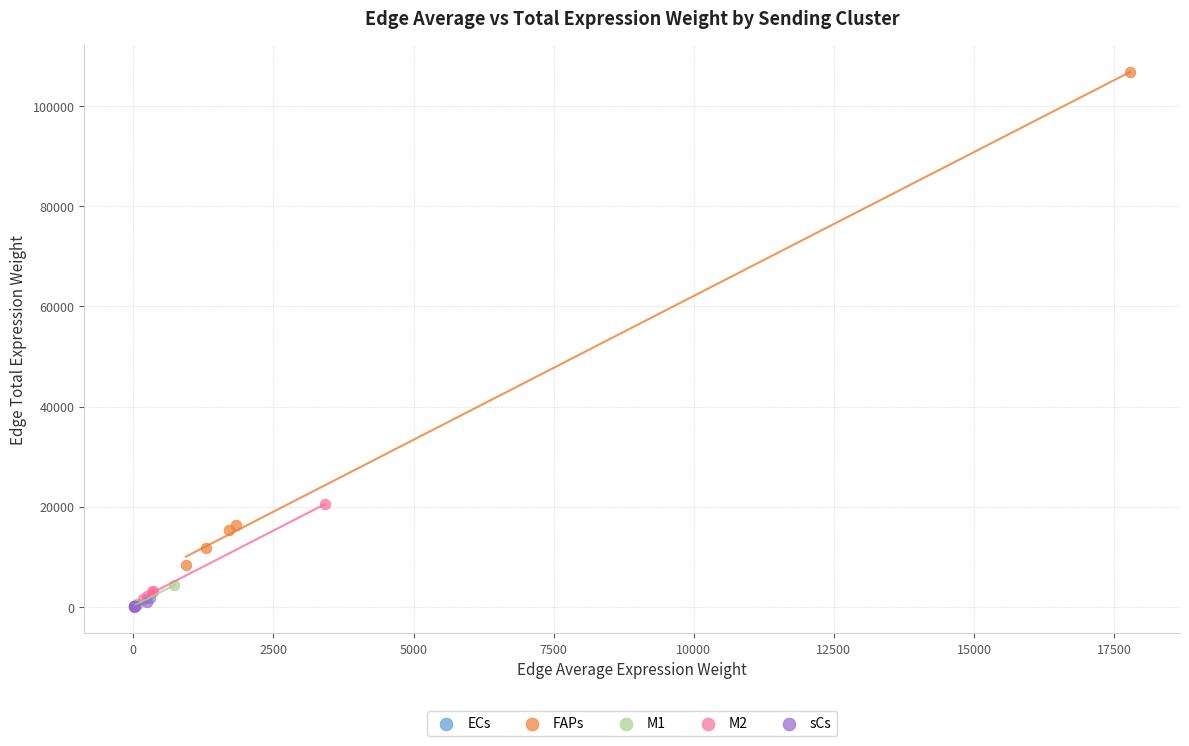

Which series has the widest spread of Y values?

FAPs